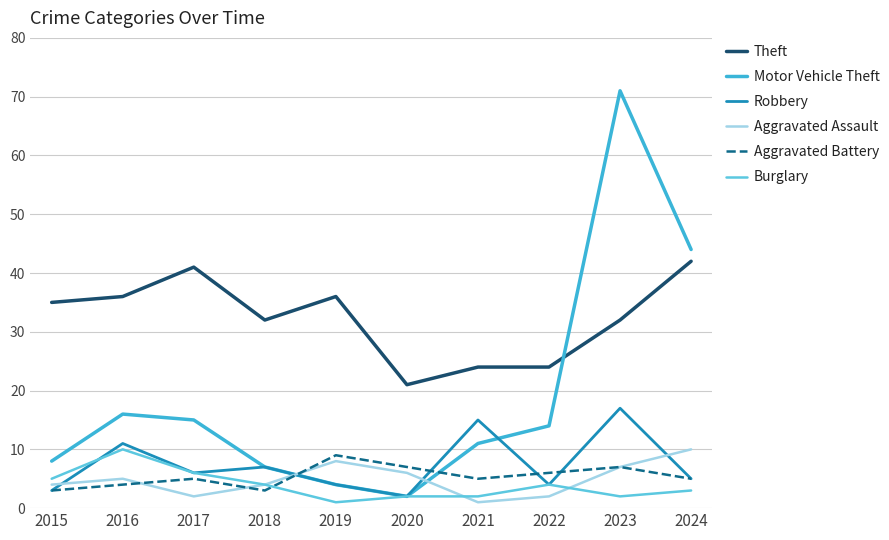

At which category is the sum across all series the highest?

2023